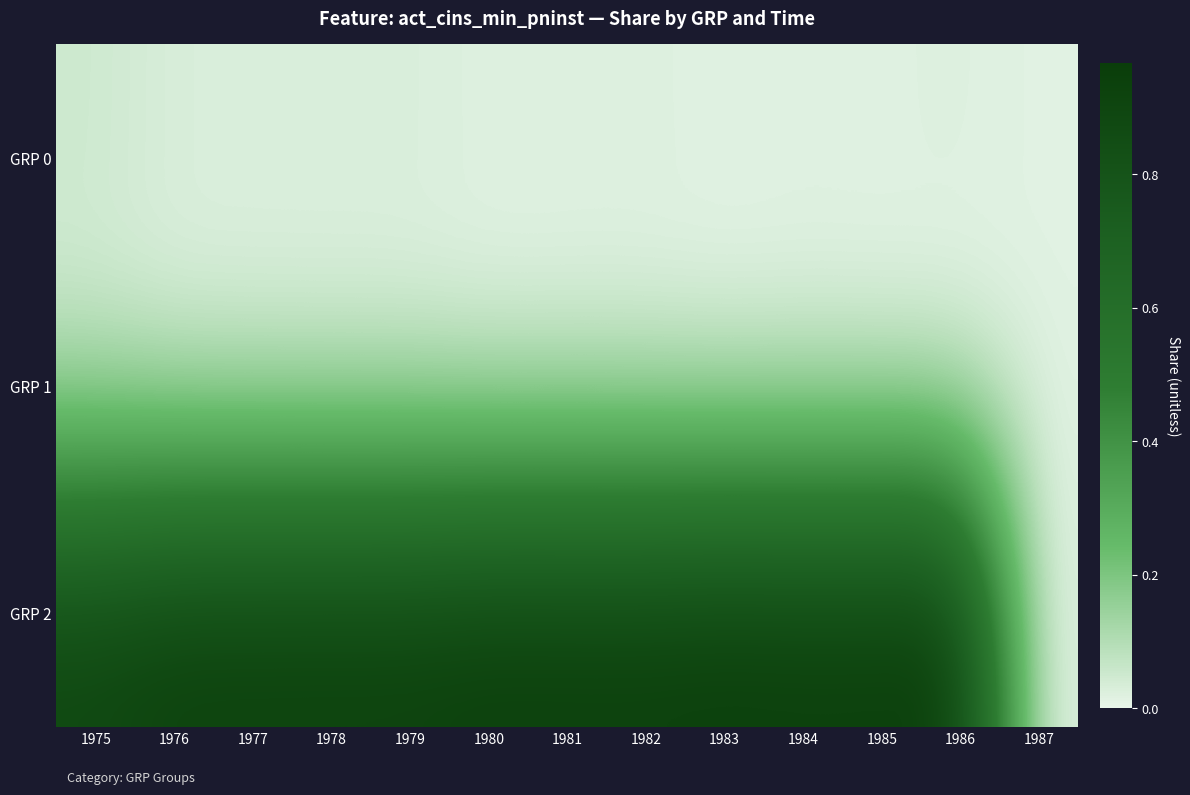

At how many categories does at least one series exceed 0?

13